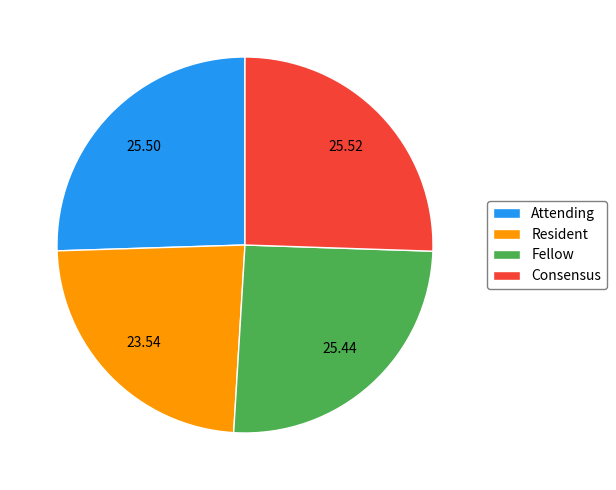

Is the sum of Attending and Consensus greater than half?

Yes